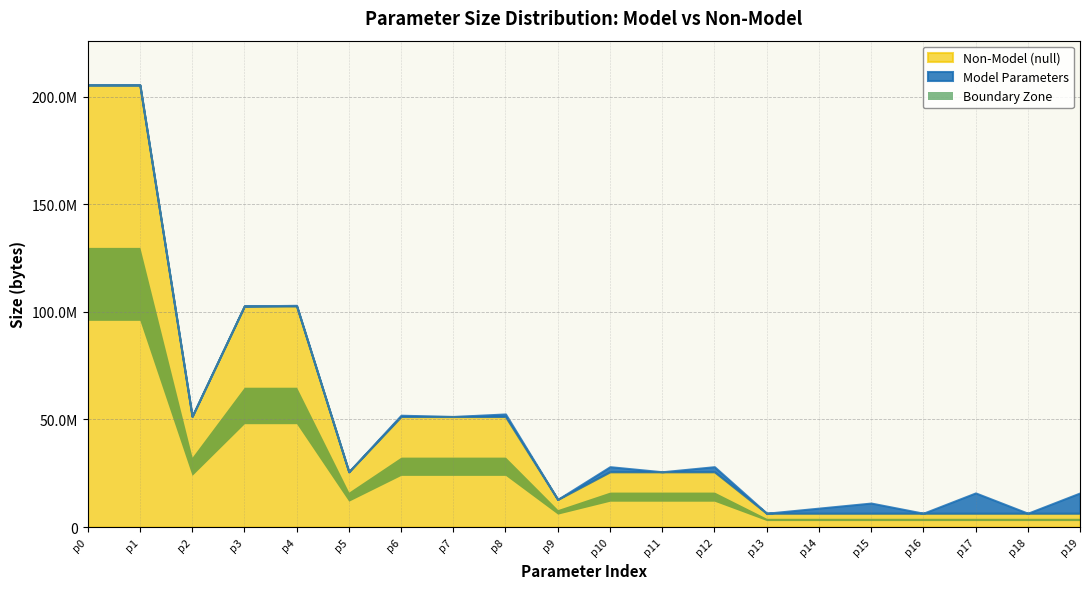

Does the chart display data point markers on the line(s)?

No